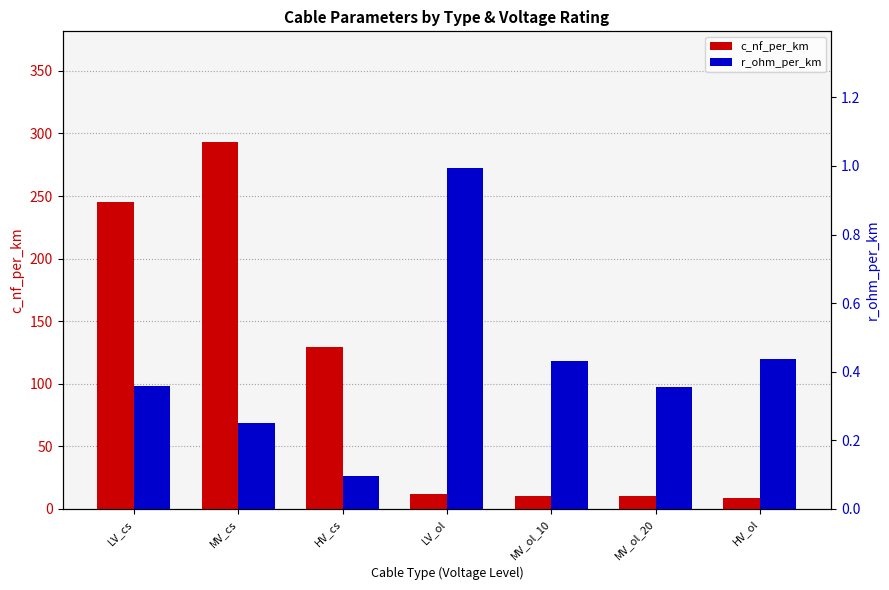

Between LV_ol and MV_ol_10, which is larger?

LV_ol